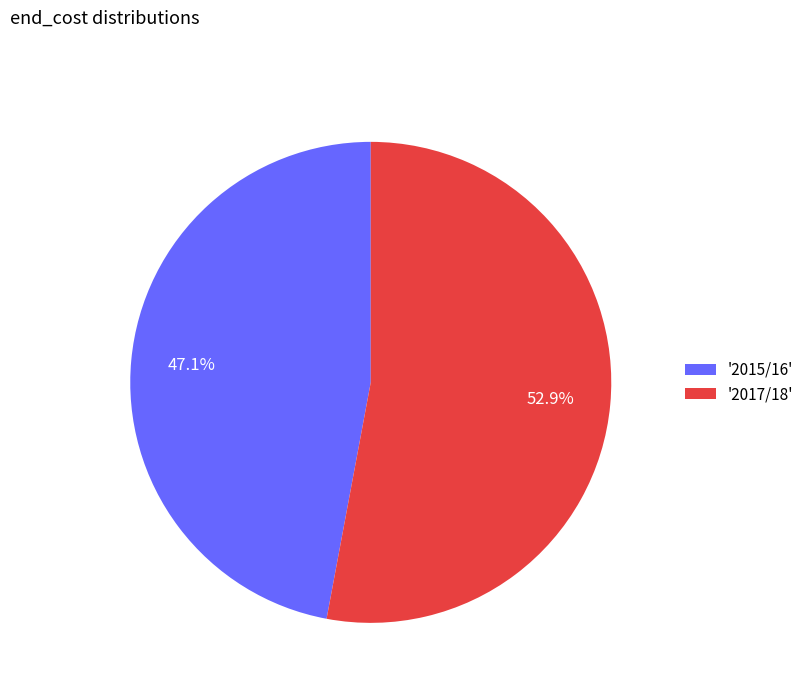

Which has a higher value, '2015/16' or '2017/18'?

'2017/18'